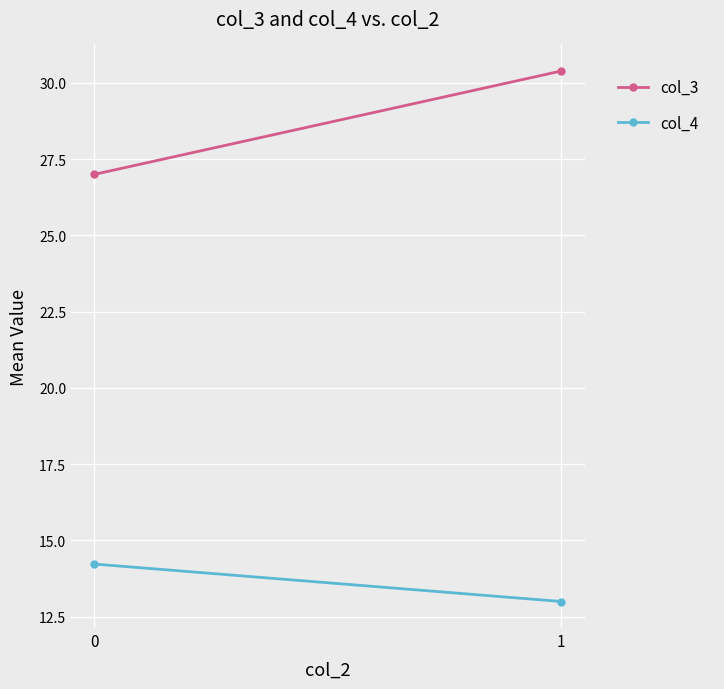

What is the average value of the col_4 series?

13.6